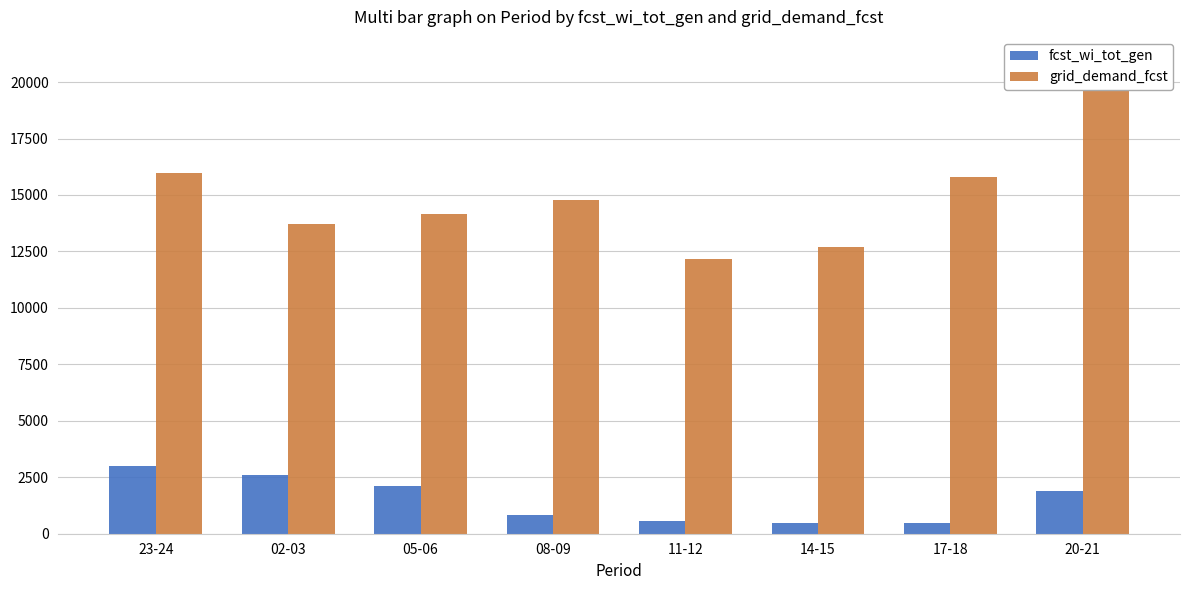

The value of grid_demand_fcst at 05-06 is 7890. True or false?

False